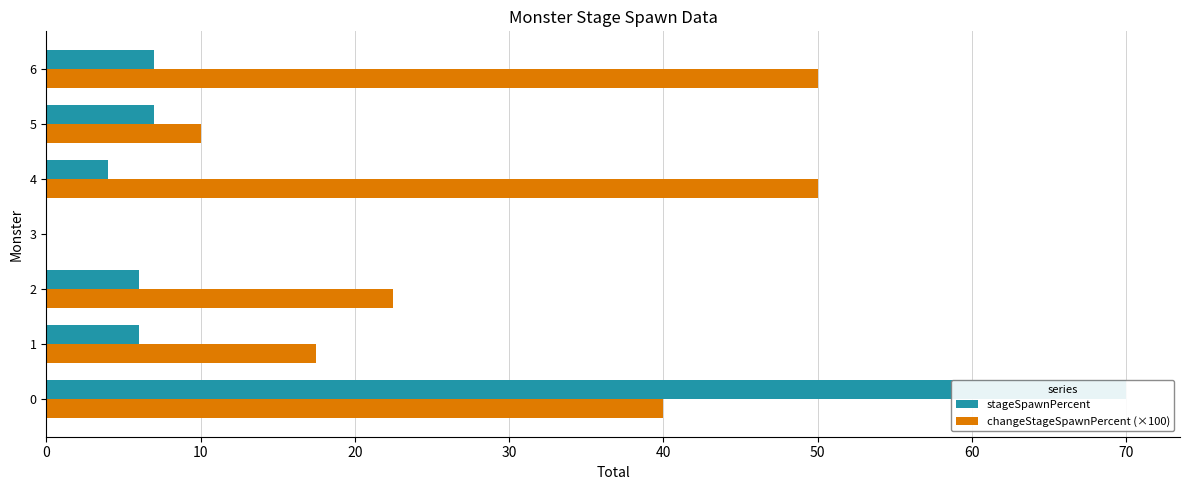

What is the total value across all series at 6?

57.0